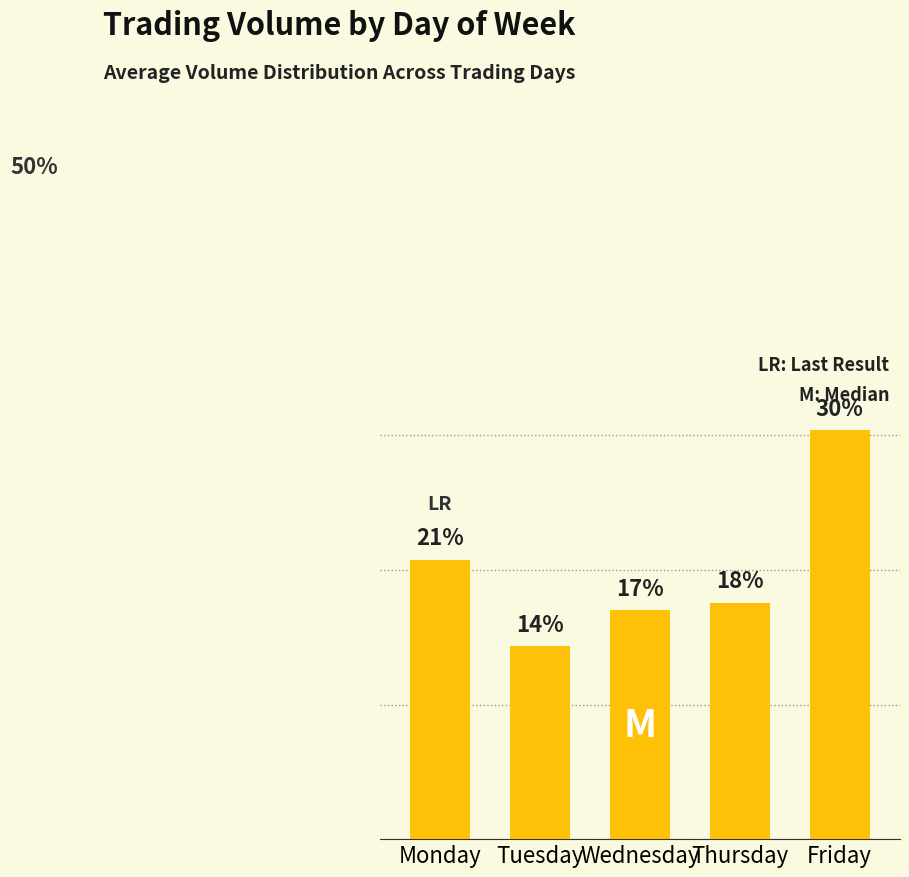

How many data points are above 17?

4